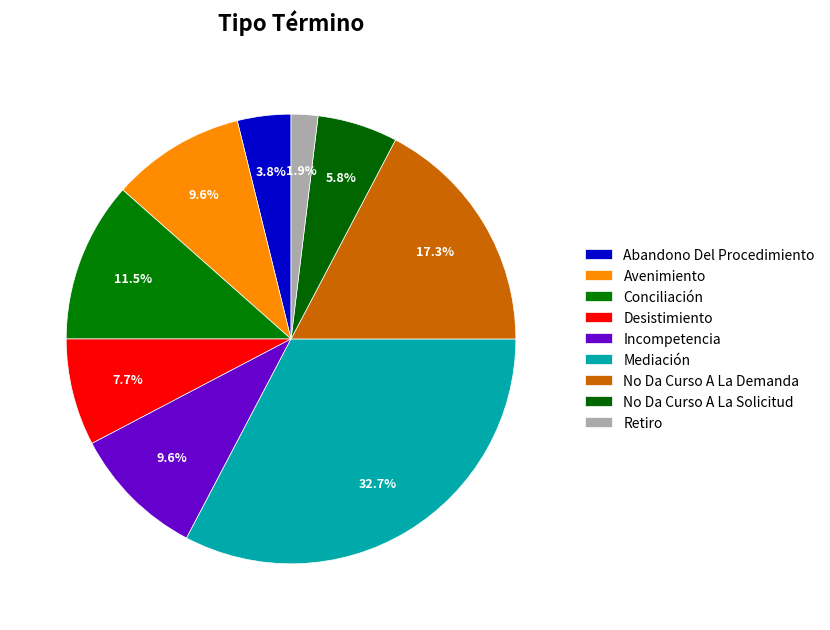

What percentage is the No Da Curso A La Demanda slice, to the nearest percent?

17%